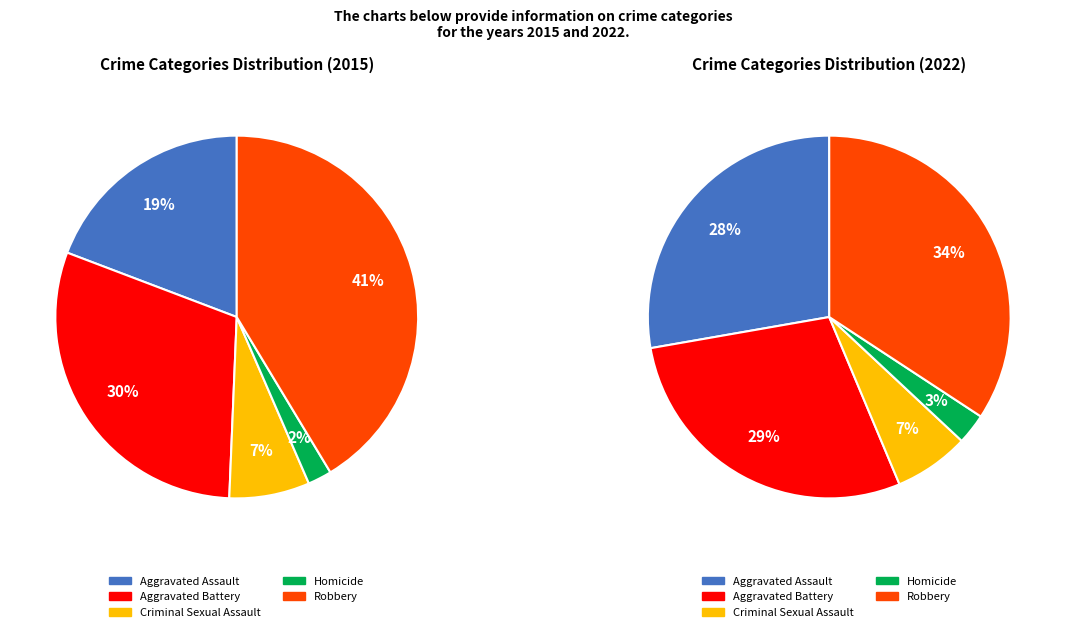

Count the number of slices in the pie.

5